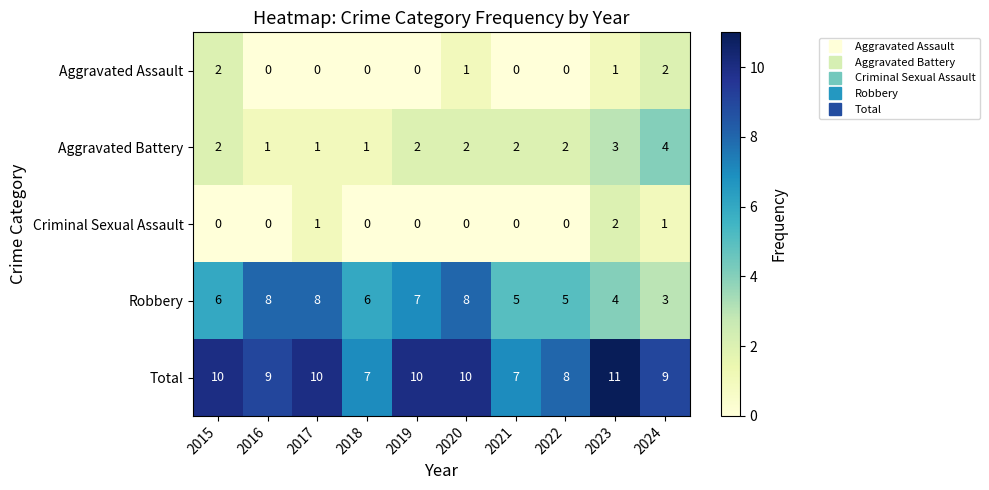

Which series has the largest total across all categories?

Total